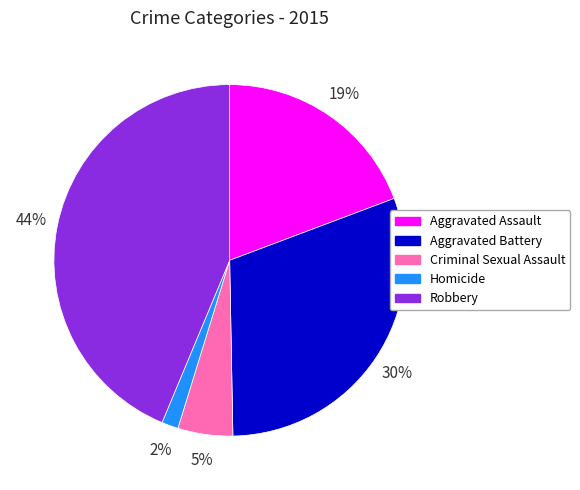

True or false: Robbery accounts for 44% of the total.

True